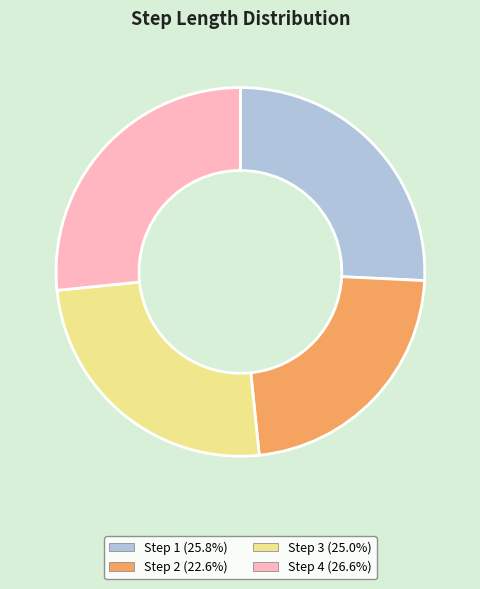

Is Step 1 (25.8%) the majority of the pie?

No